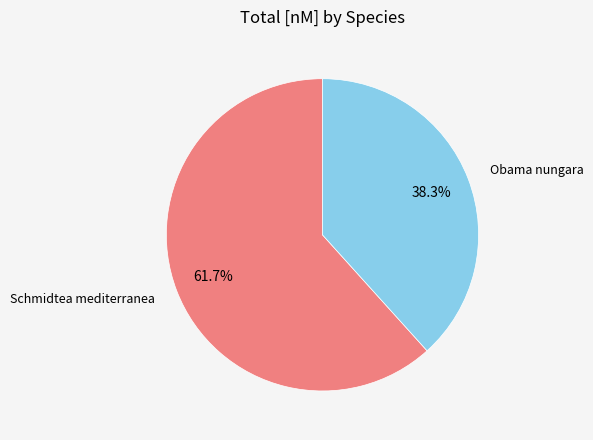

Is there a majority slice in this chart?

Yes